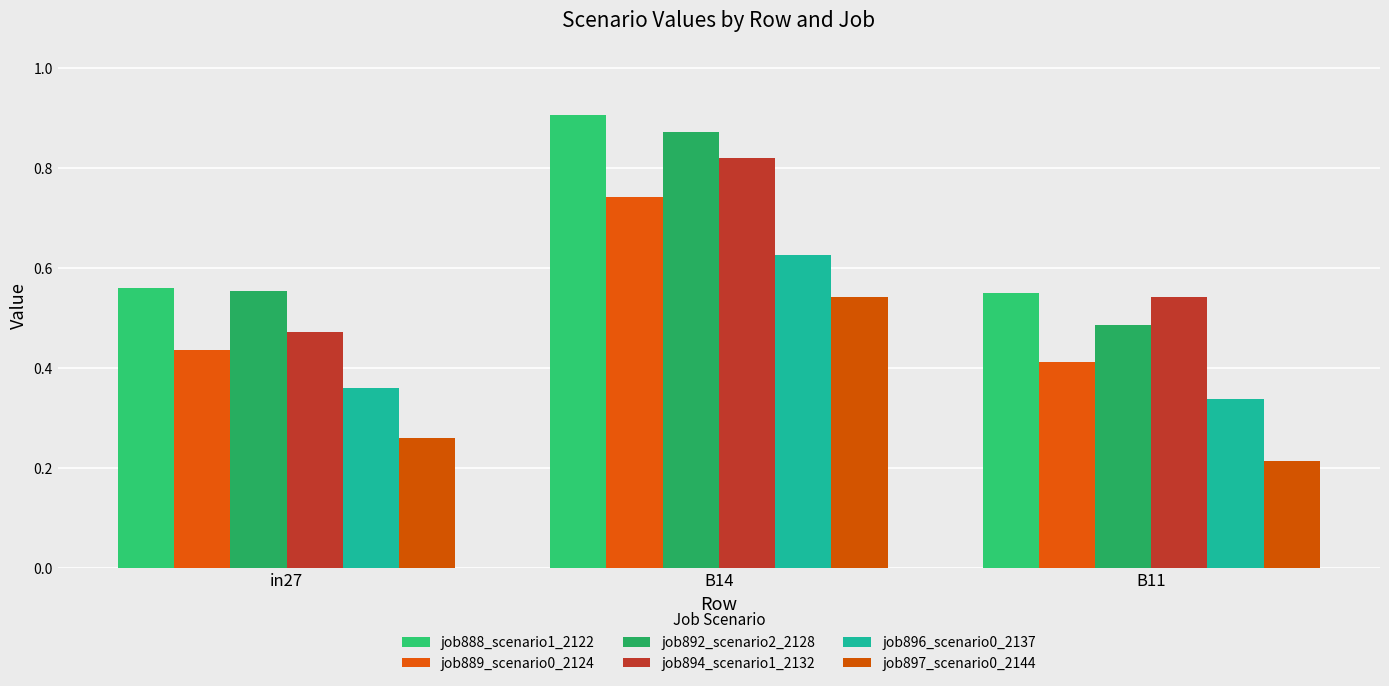

What is the sum of all job896_scenario0_2137 values?

1.3